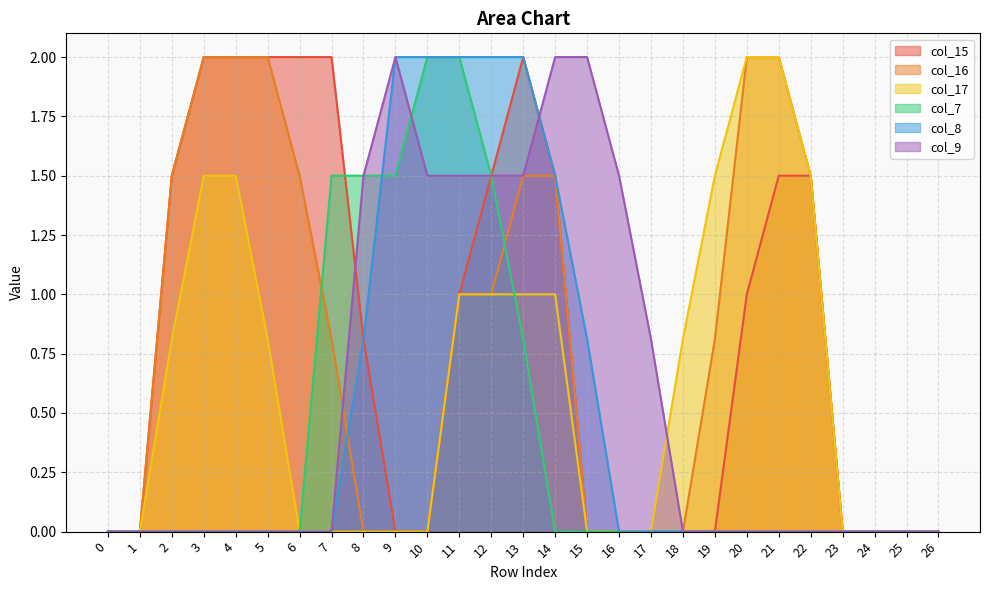

Where do col_15 and col_9 first cross each other?

7 and 8